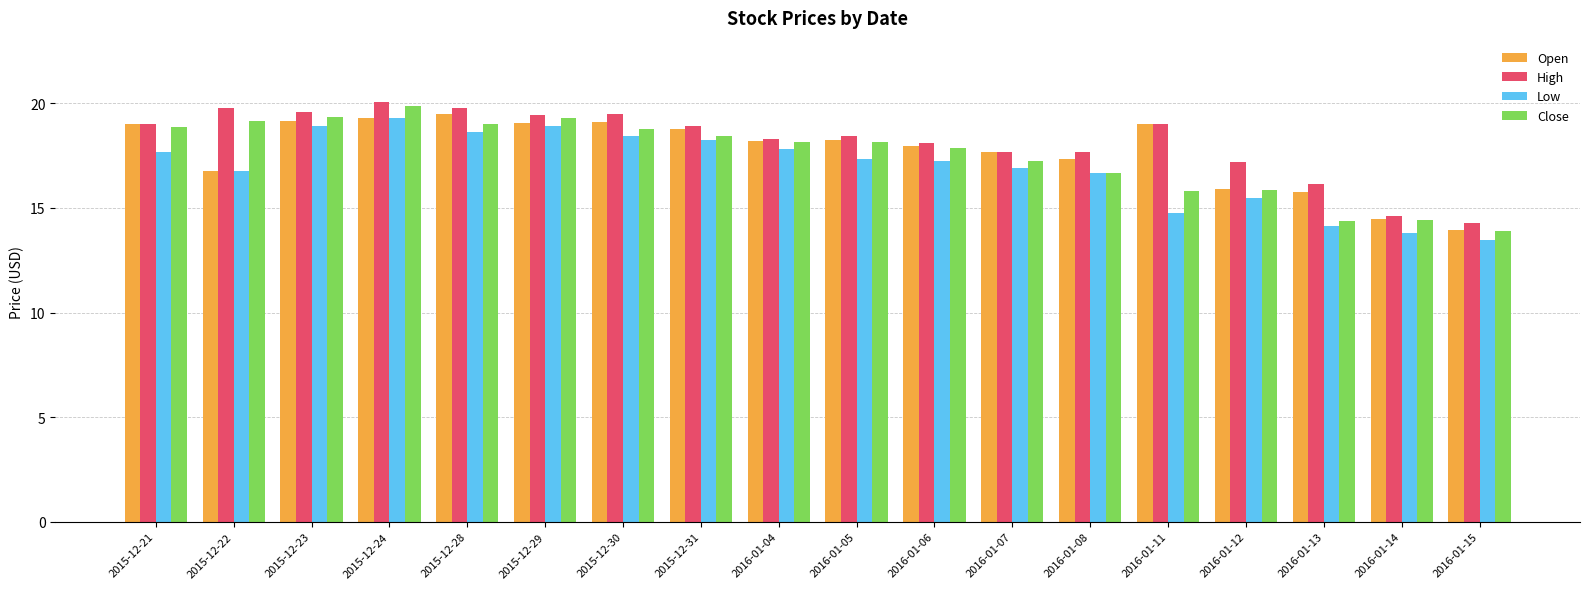

What is the sum of the Open values at 2015-12-21 and 2016-01-13?

34.8